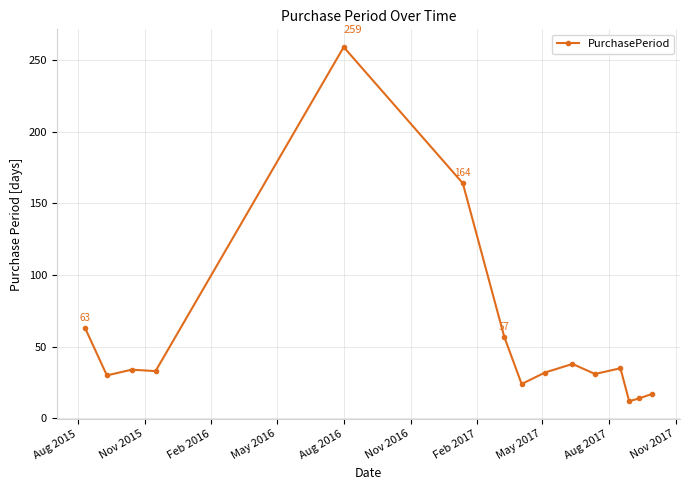

True or false: the data has more than 0 interior local peaks.

True